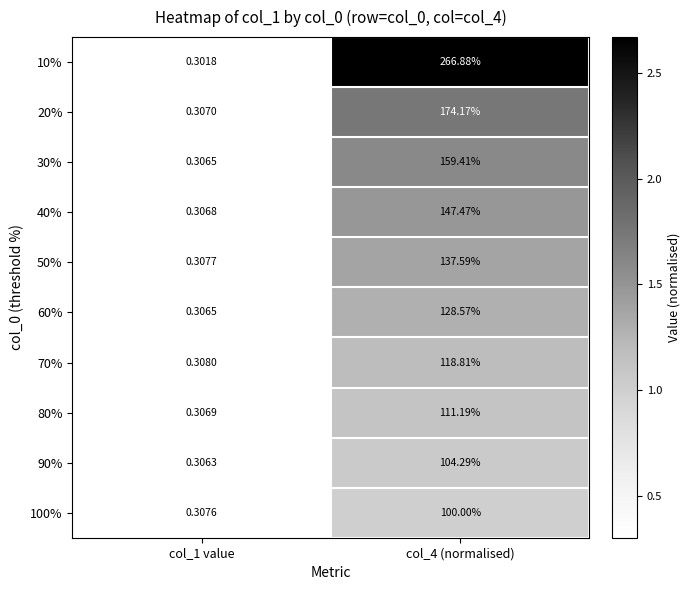

Is the value of 100% at col_4 (normalised) greater than the value of 80% at col_1 value?

Yes